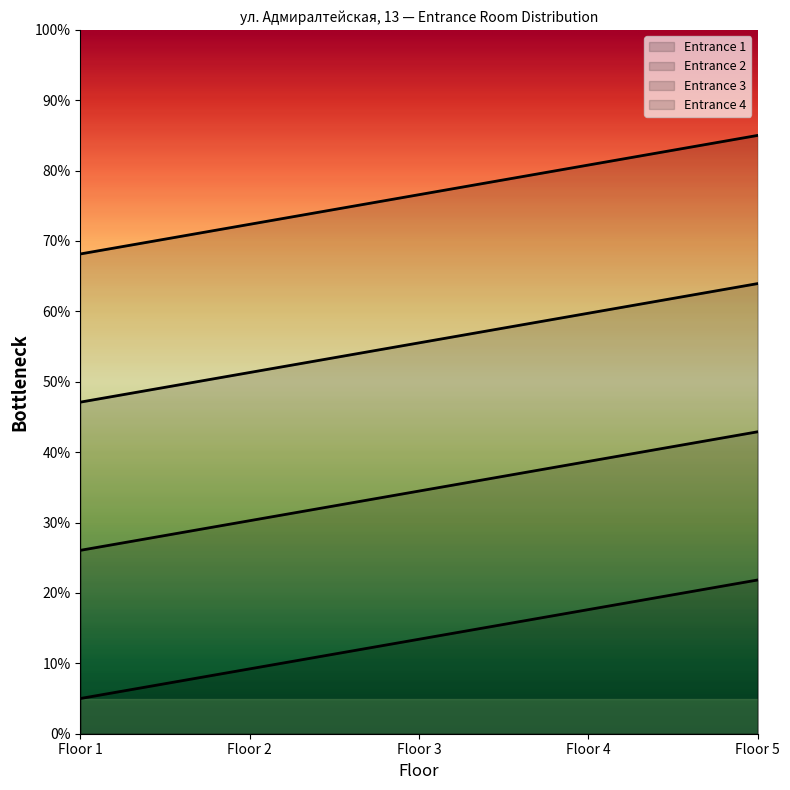

True or false: Entrance 1 has more than 1 interior local peaks.

False